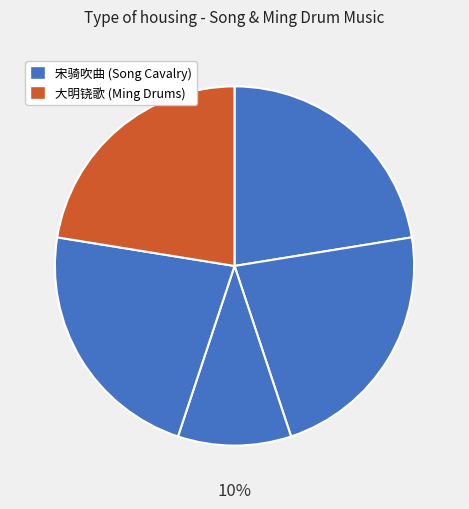

To the nearest percent, what is the average slice percentage?

20%